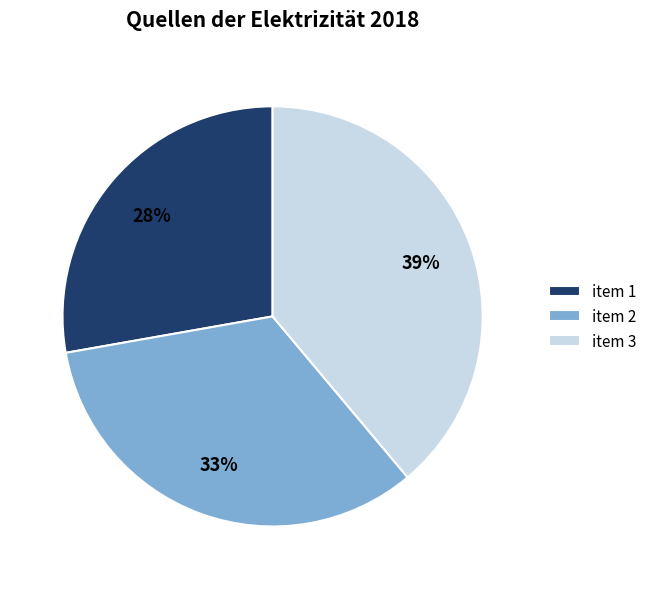

To the nearest percent, what percentage of the pie is item 1?

28%